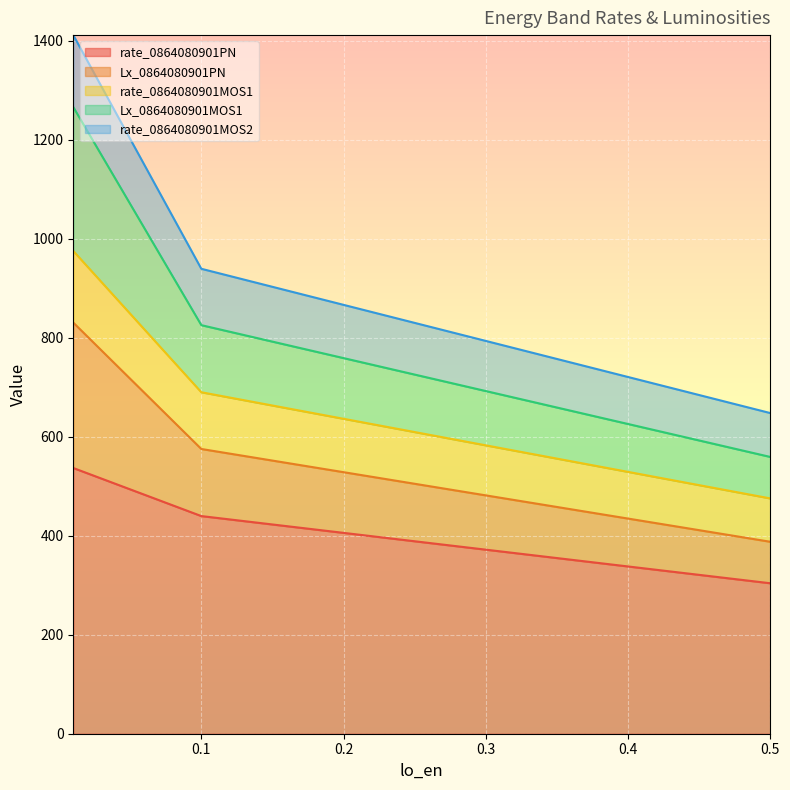

What is the smallest value displayed?

303.9